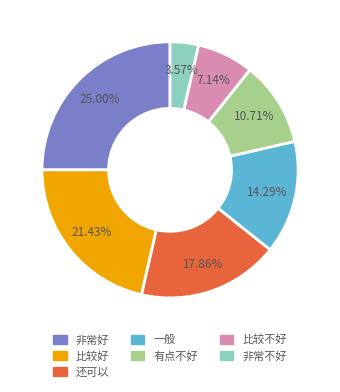

To the nearest percent, what portion does 有点不好 represent?

11%